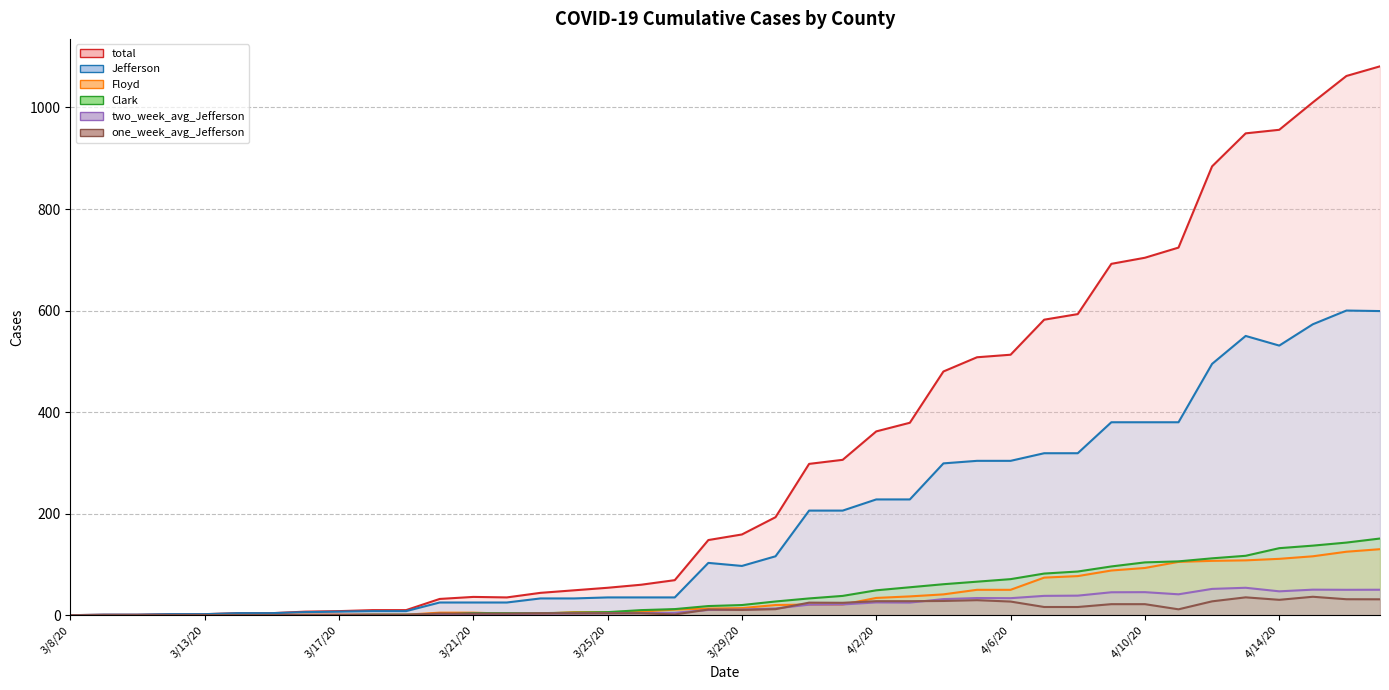

How many values in the Clark series exceed 20?

19